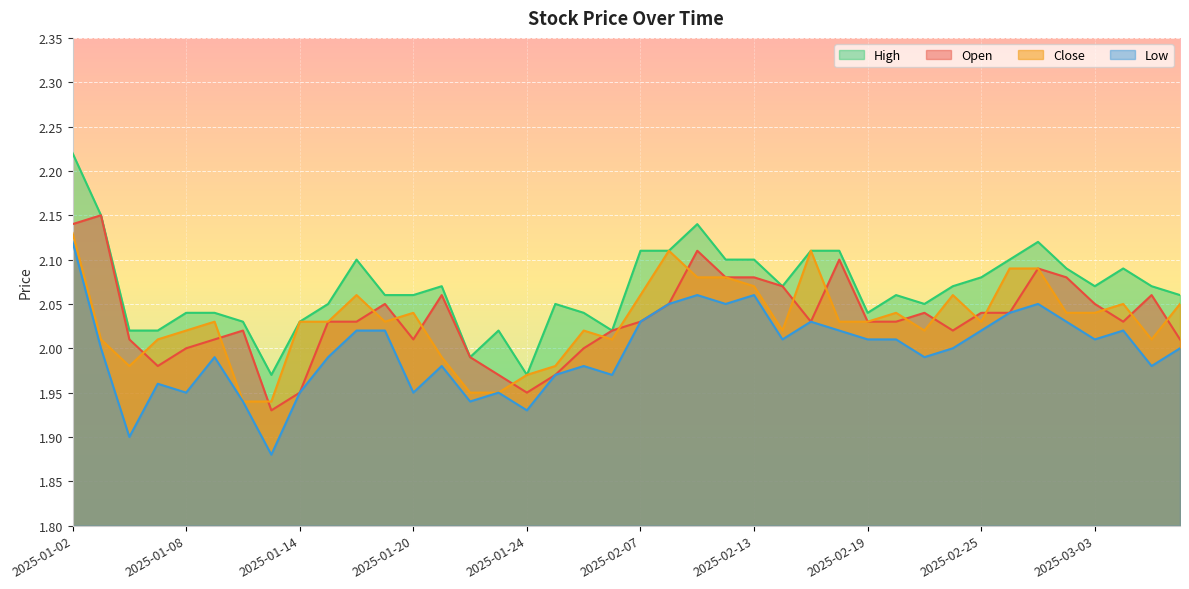

What is the value of the open point at the 27th from the left?

2.0